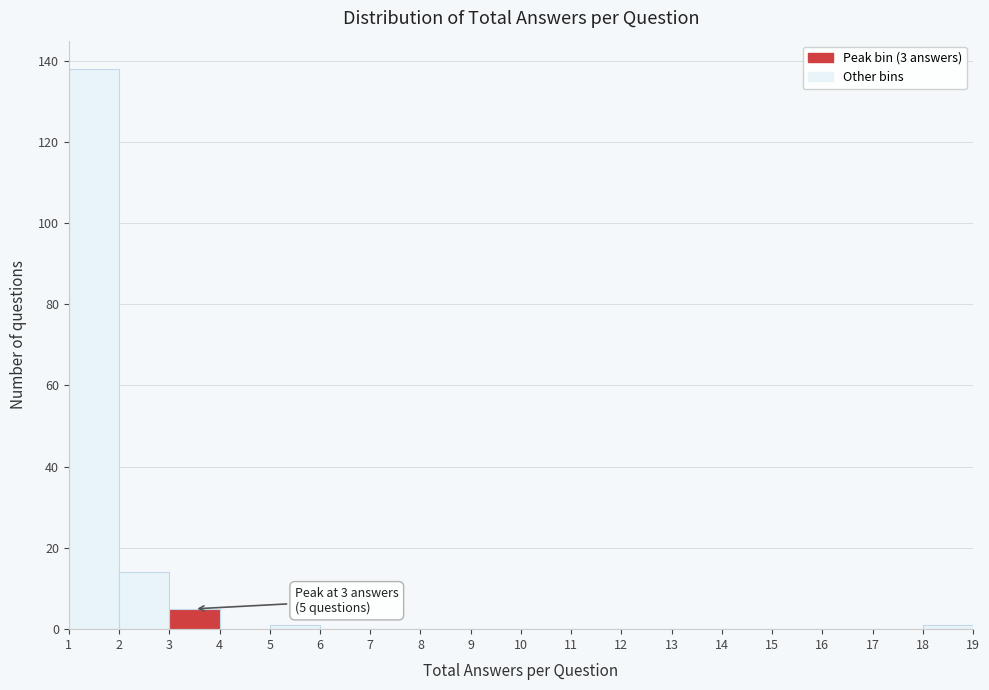

Over which range of the x-axis is the bar tallest?

1 to 2